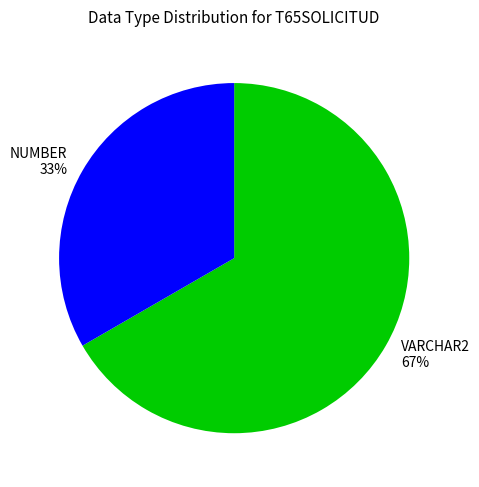

How many segments does this pie chart have?

2